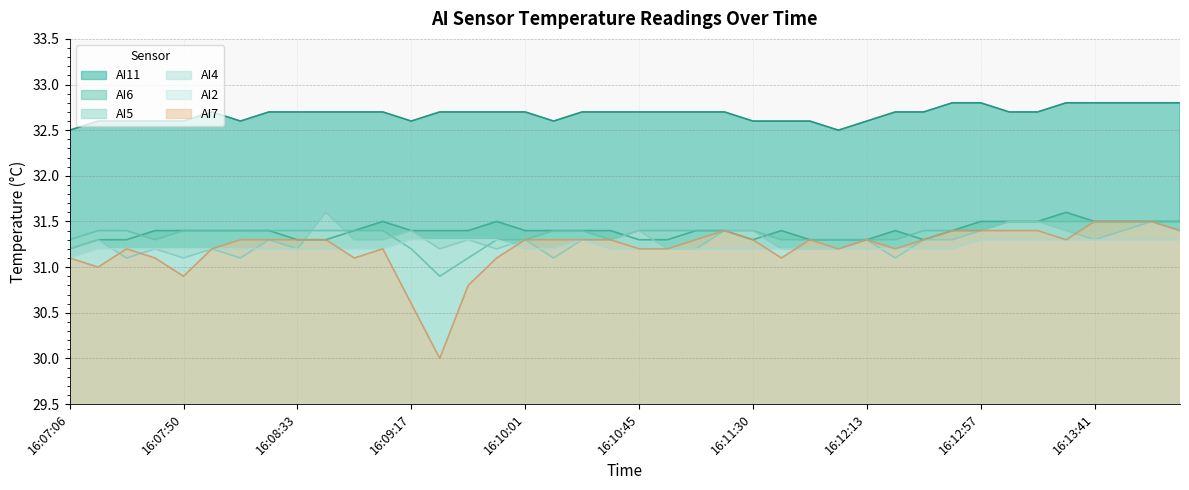

At which label does AI2 reach its minimum?

16:07:06